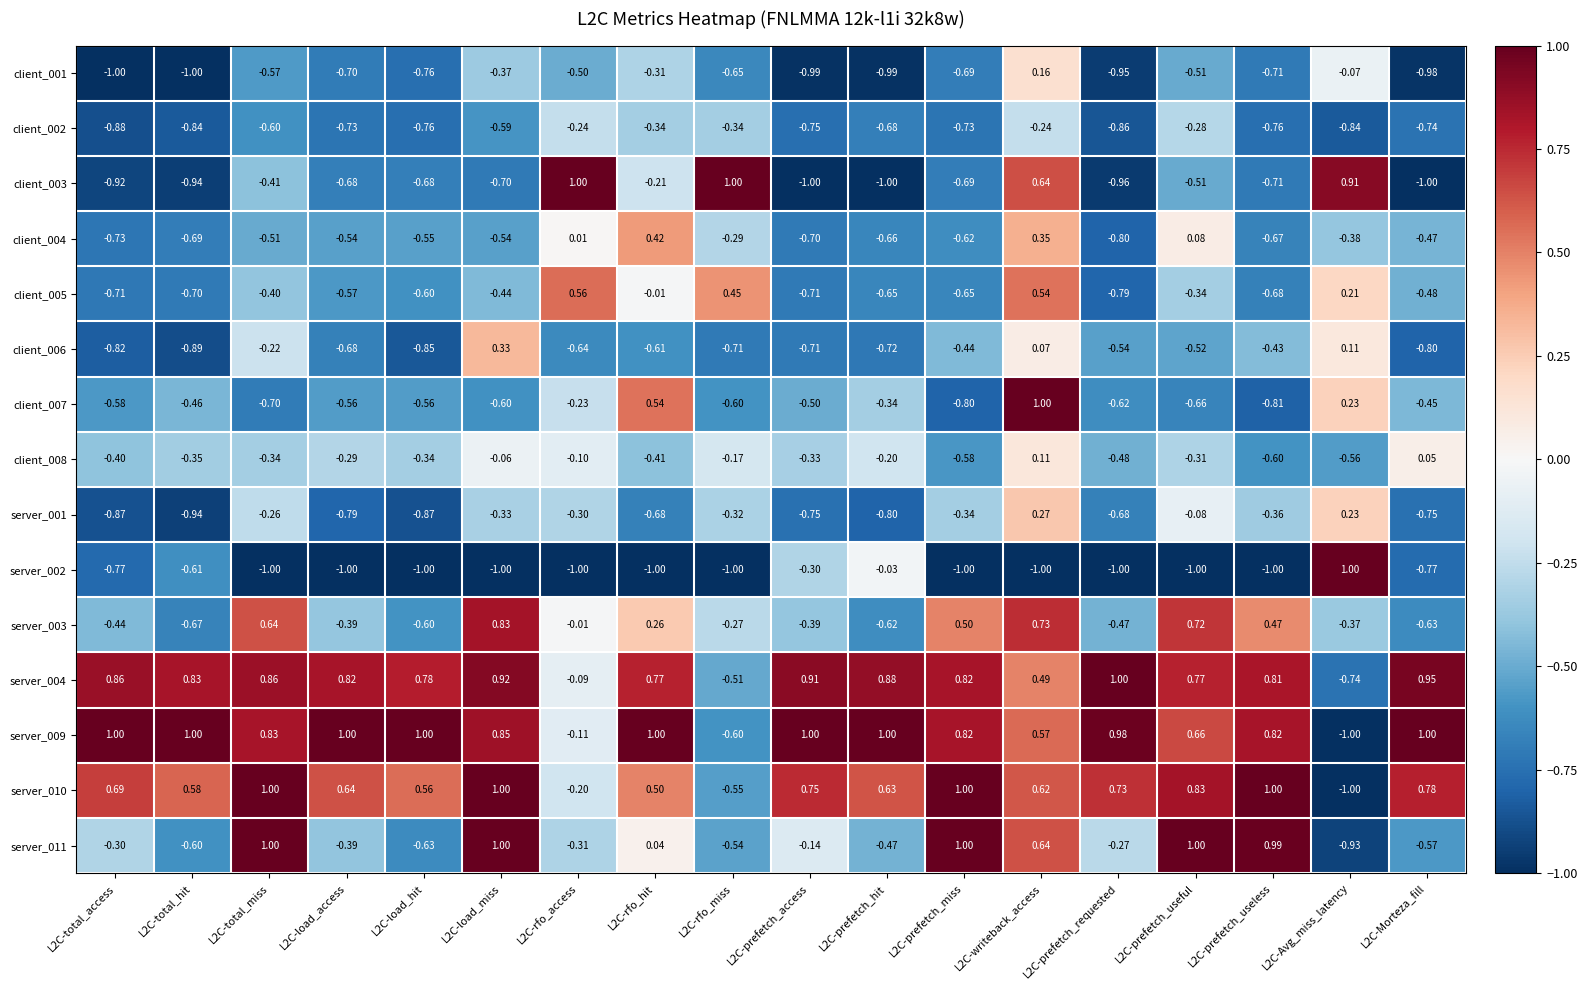

How many data points in server_009 are less than 0?

3